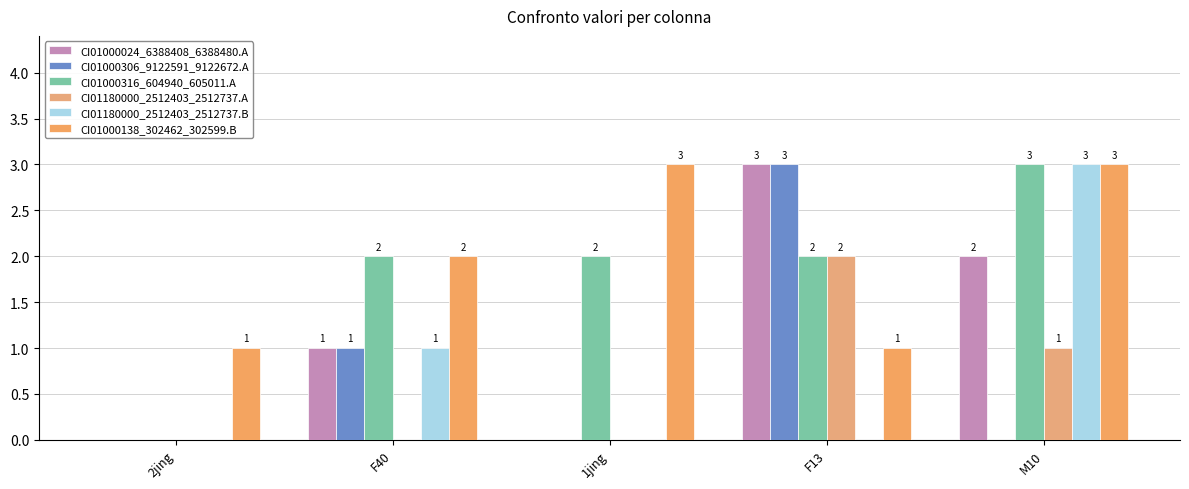

True or false: CI01000024_6388408_6388480.A has a value of 1 at F13.

False